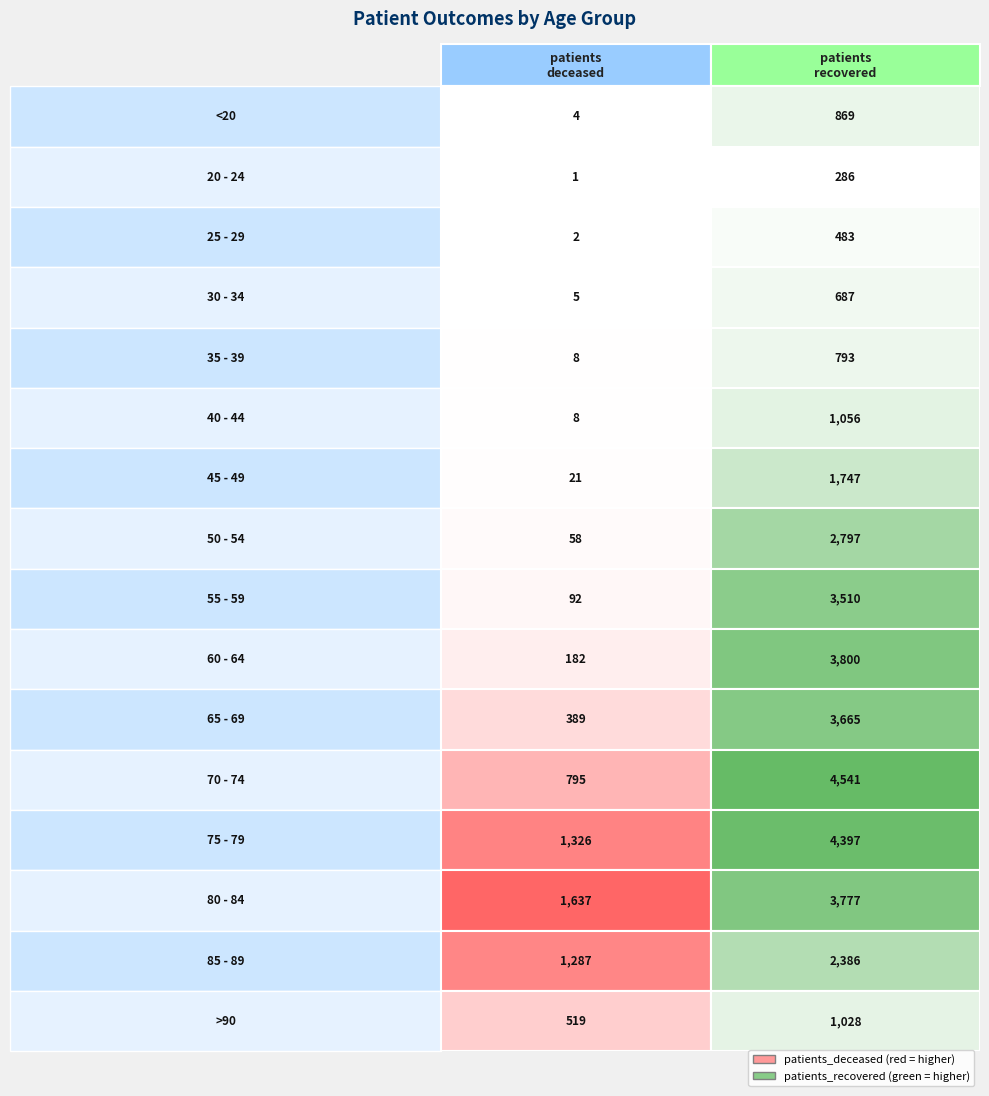

What is the approximate value of 25 - 29 at 1?

483